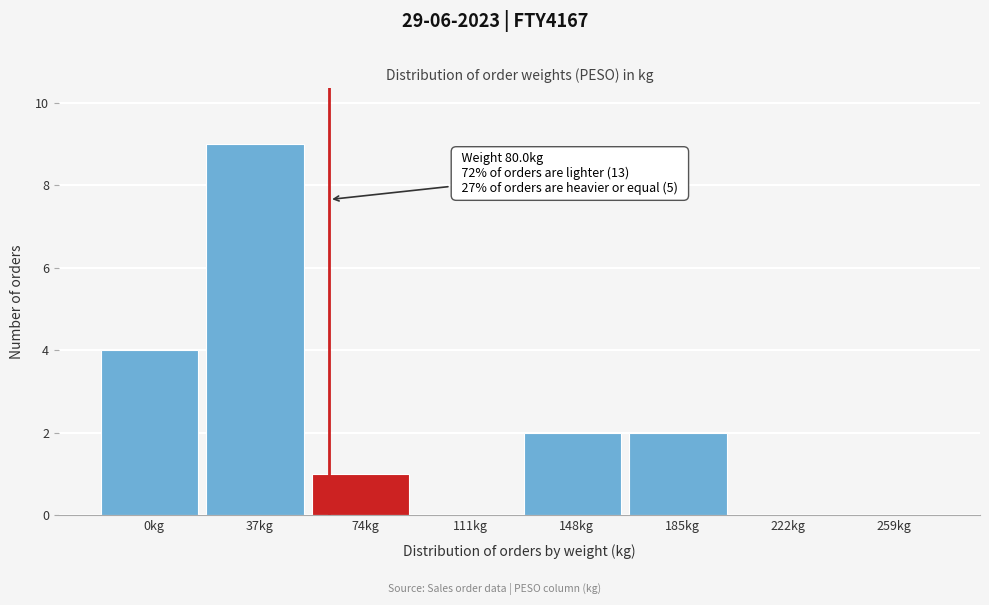

Reading right to left, extract all data points from this chart.

259kg=0	222kg=0	185kg=2	148kg=2	111kg=0	74kg=1	37kg=9	0kg=4